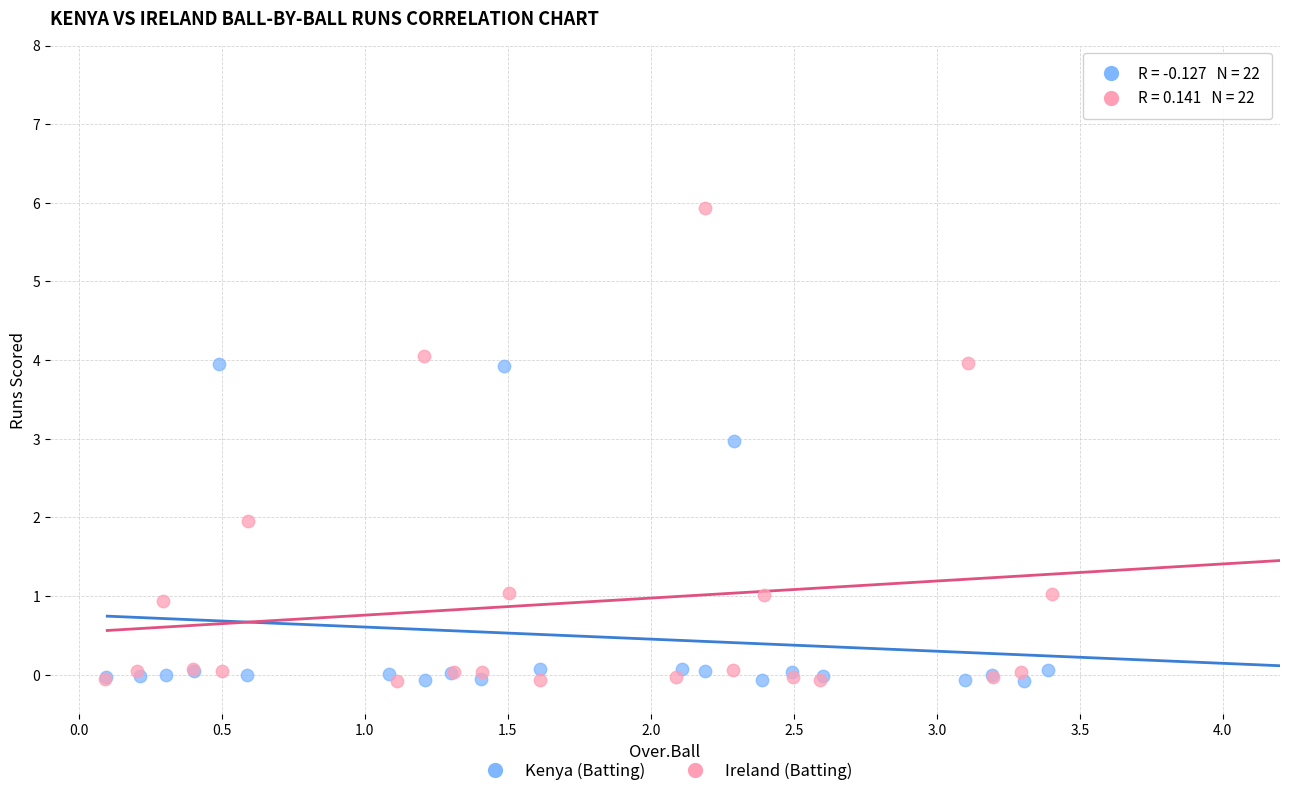

Which series has the largest Y range (max minus min)?

Ireland (Batting)